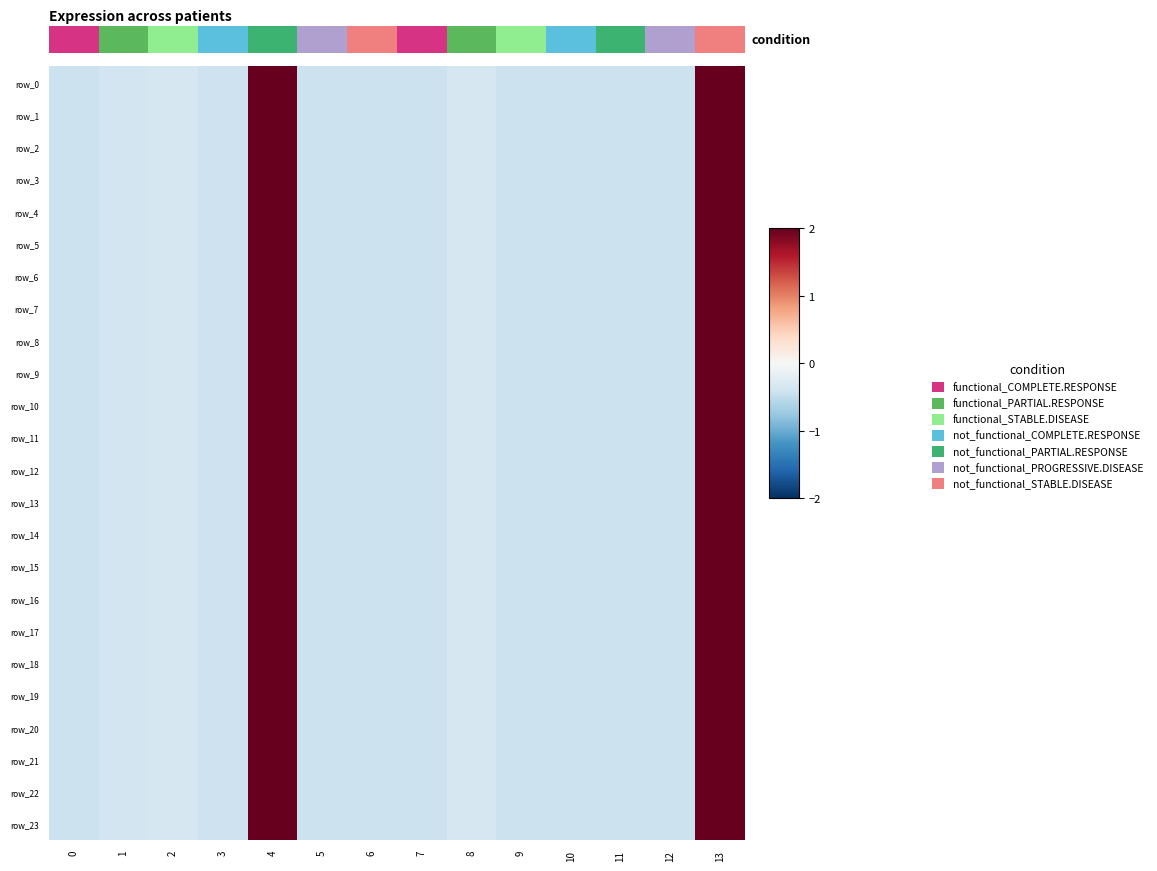

What is the maximum value for 0.0?

6.0